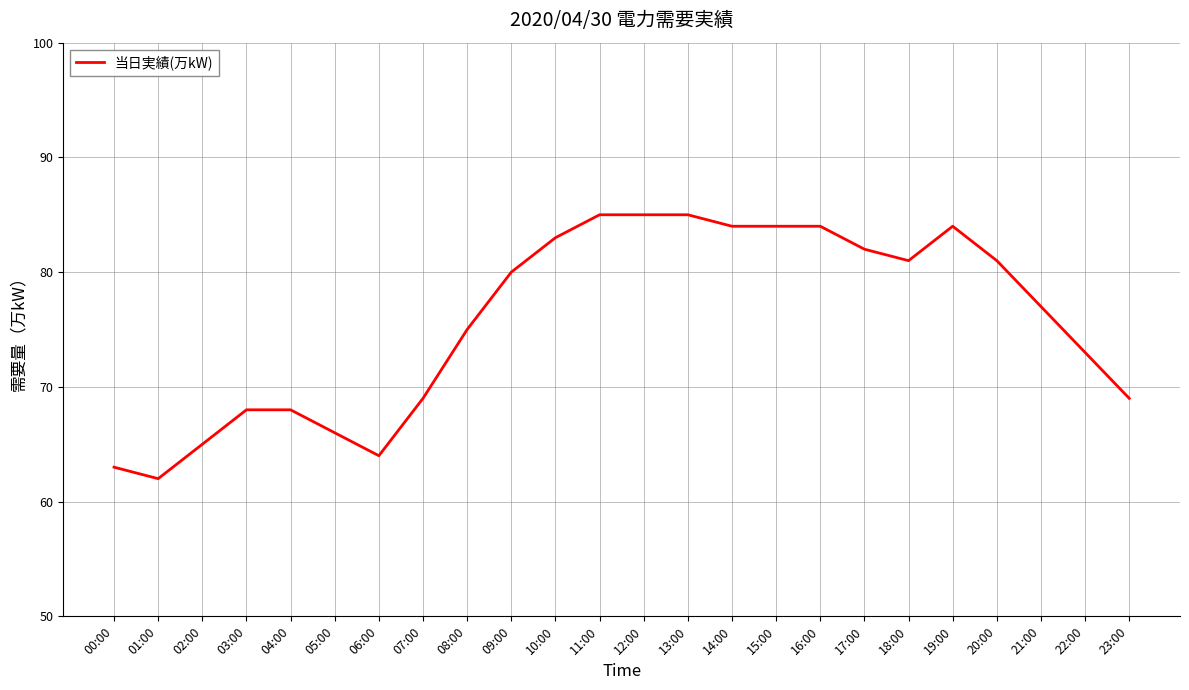

At which category does the data reach its first local valley?

01:00